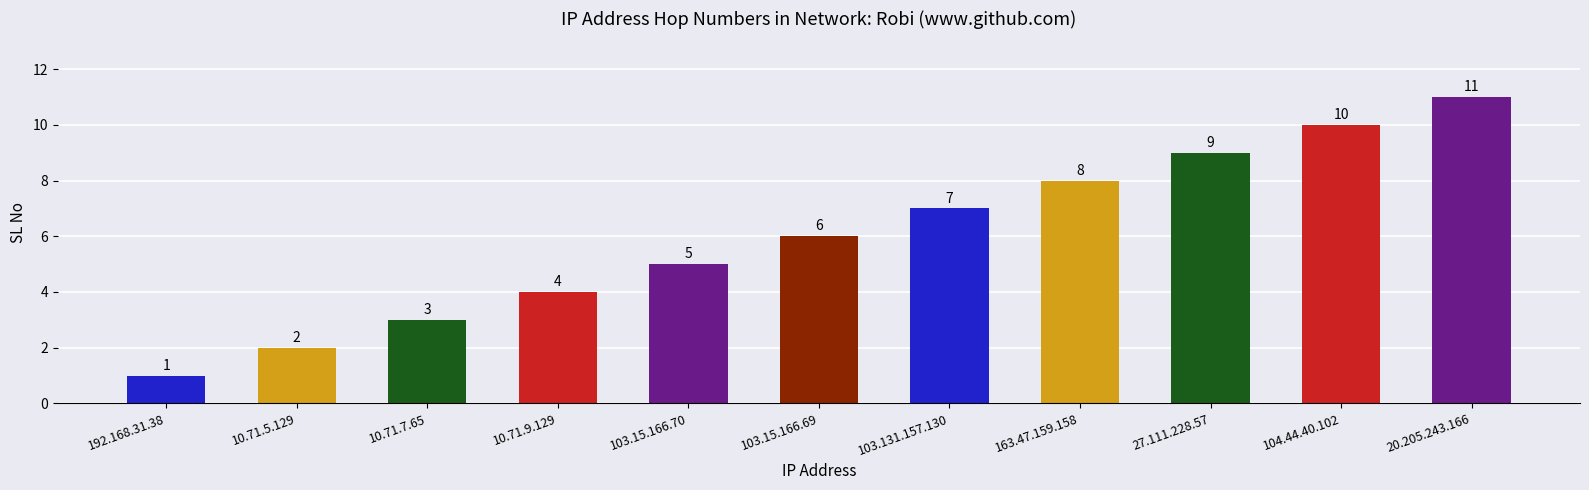

Reading right to left, list all the values displayed in this chart.

20.205.243.166=11	104.44.40.102=10	27.111.228.57=9	163.47.159.158=8	103.131.157.130=7	103.15.166.69=6	103.15.166.70=5	10.71.9.129=4	10.71.7.65=3	10.71.5.129=2	192.168.31.38=1